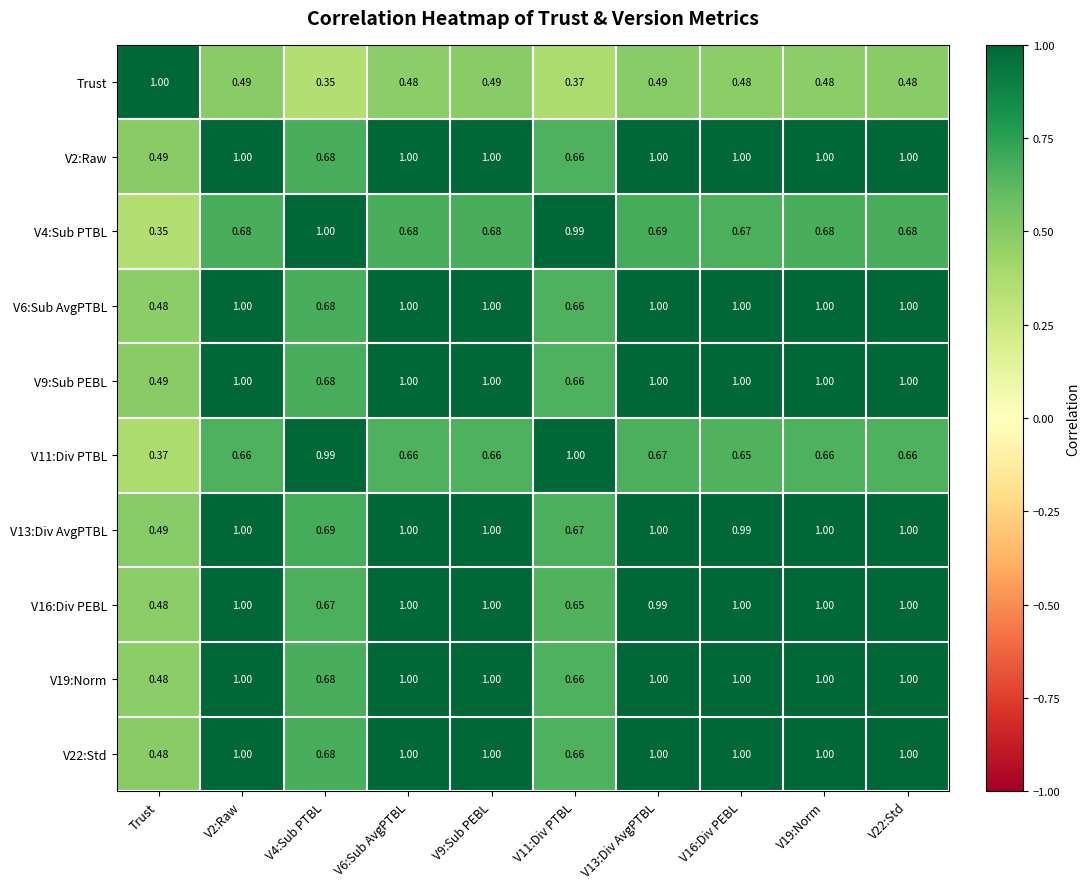

What is the total value across all series at V16:Div PEBL?

8.8